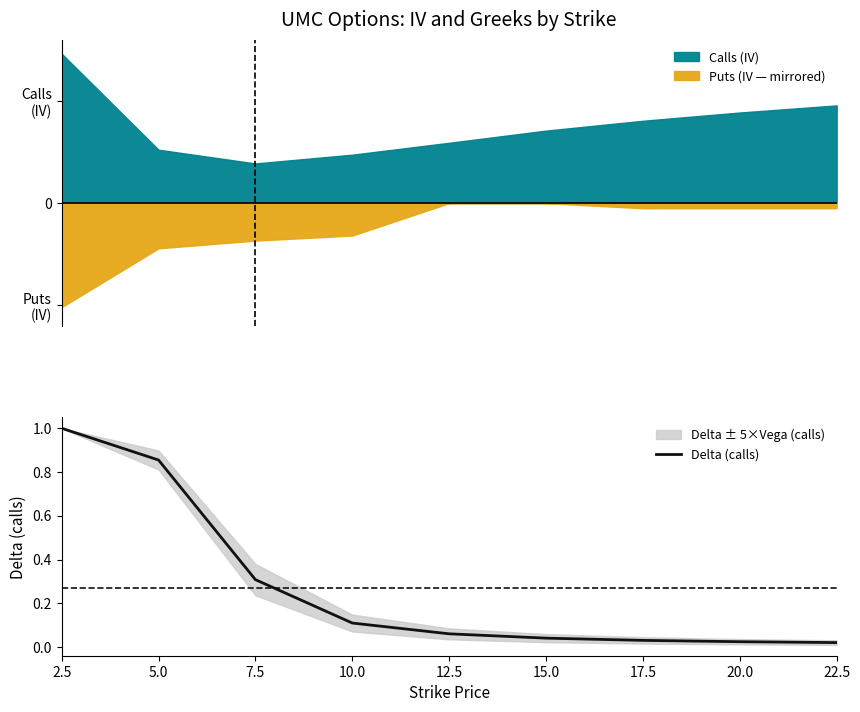

Rank the categories by value from lowest to highest.

22.5, 20.0, 17.5, 15.0, 12.5, 10.0, 7.5, 5.0, 2.5